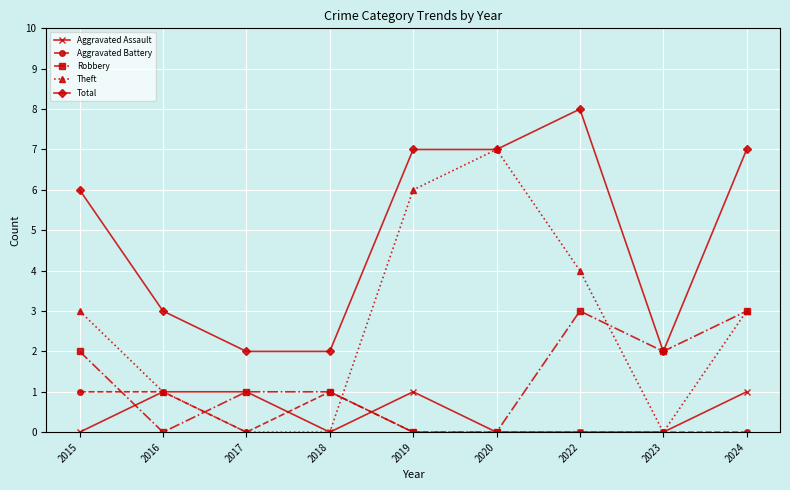

What is the difference between the Aggravated Assault values at 2015 and 2019?

1